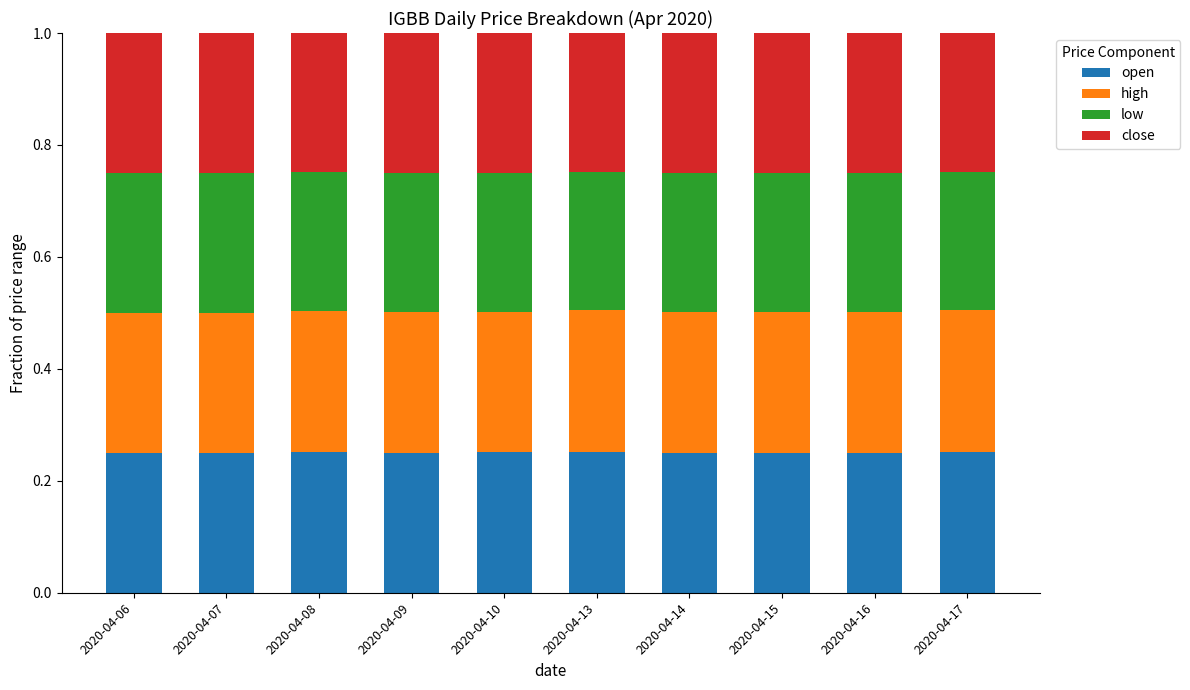

Count the open values in the range 0 to 1.

10